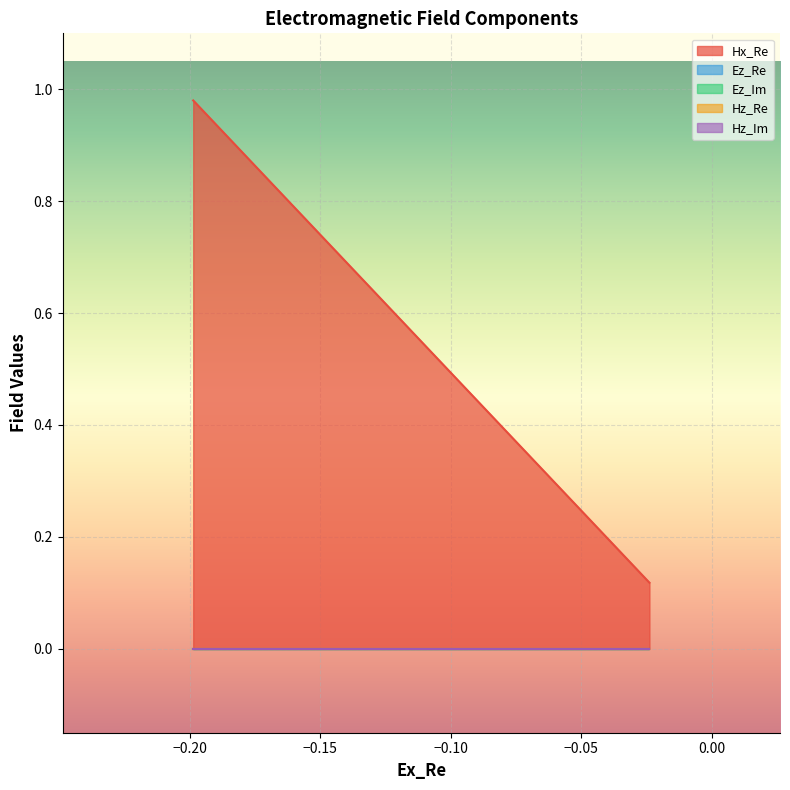

How many lines are shown in the chart?

5